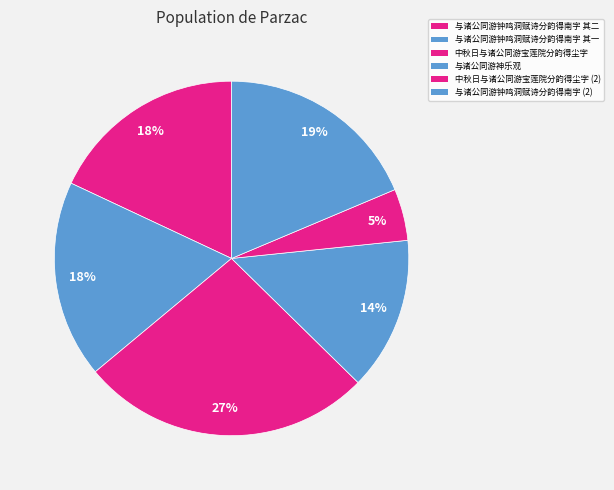

How many slices are in this pie chart?

6